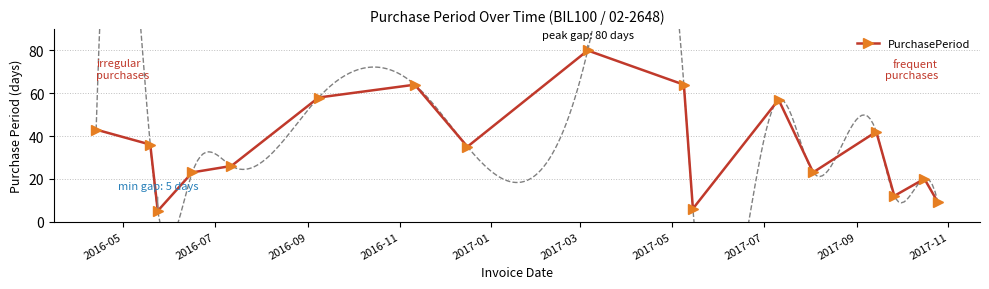

How many interior local valleys does the PurchasePeriod series have?

5